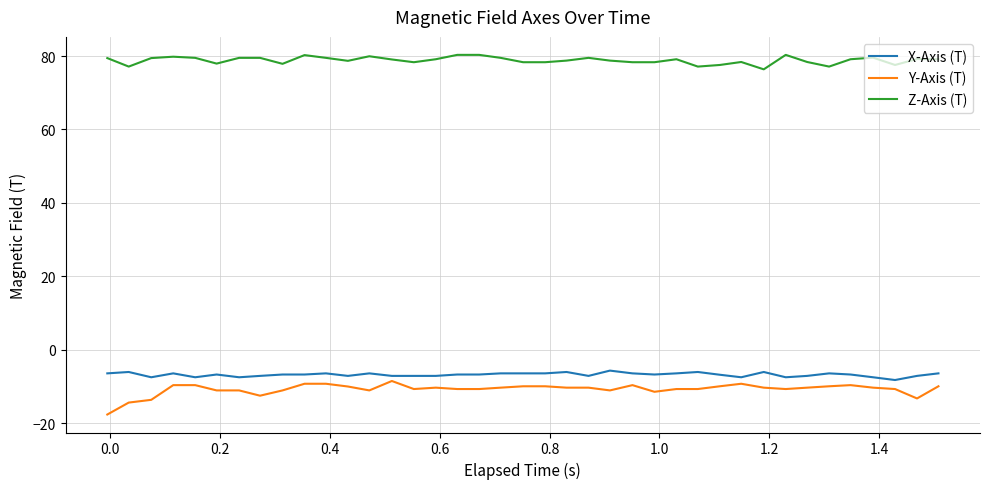

What is the maximum value for Z-Axis (T)?

80.3